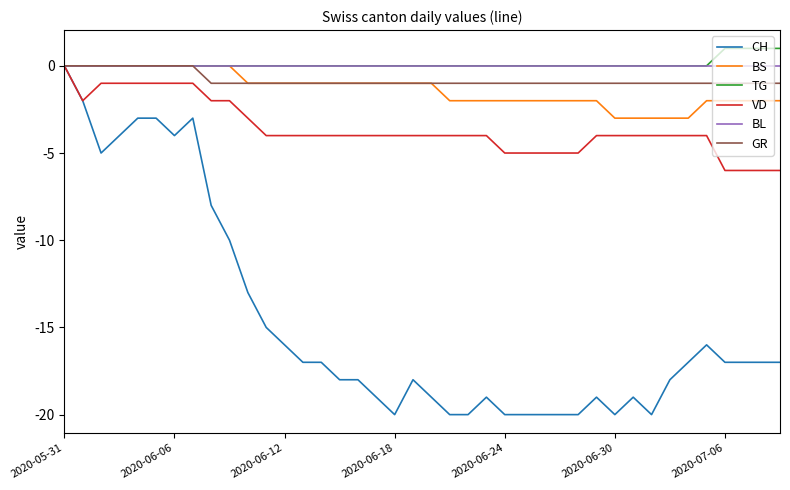

Does the chart display data point markers on the line(s)?

No